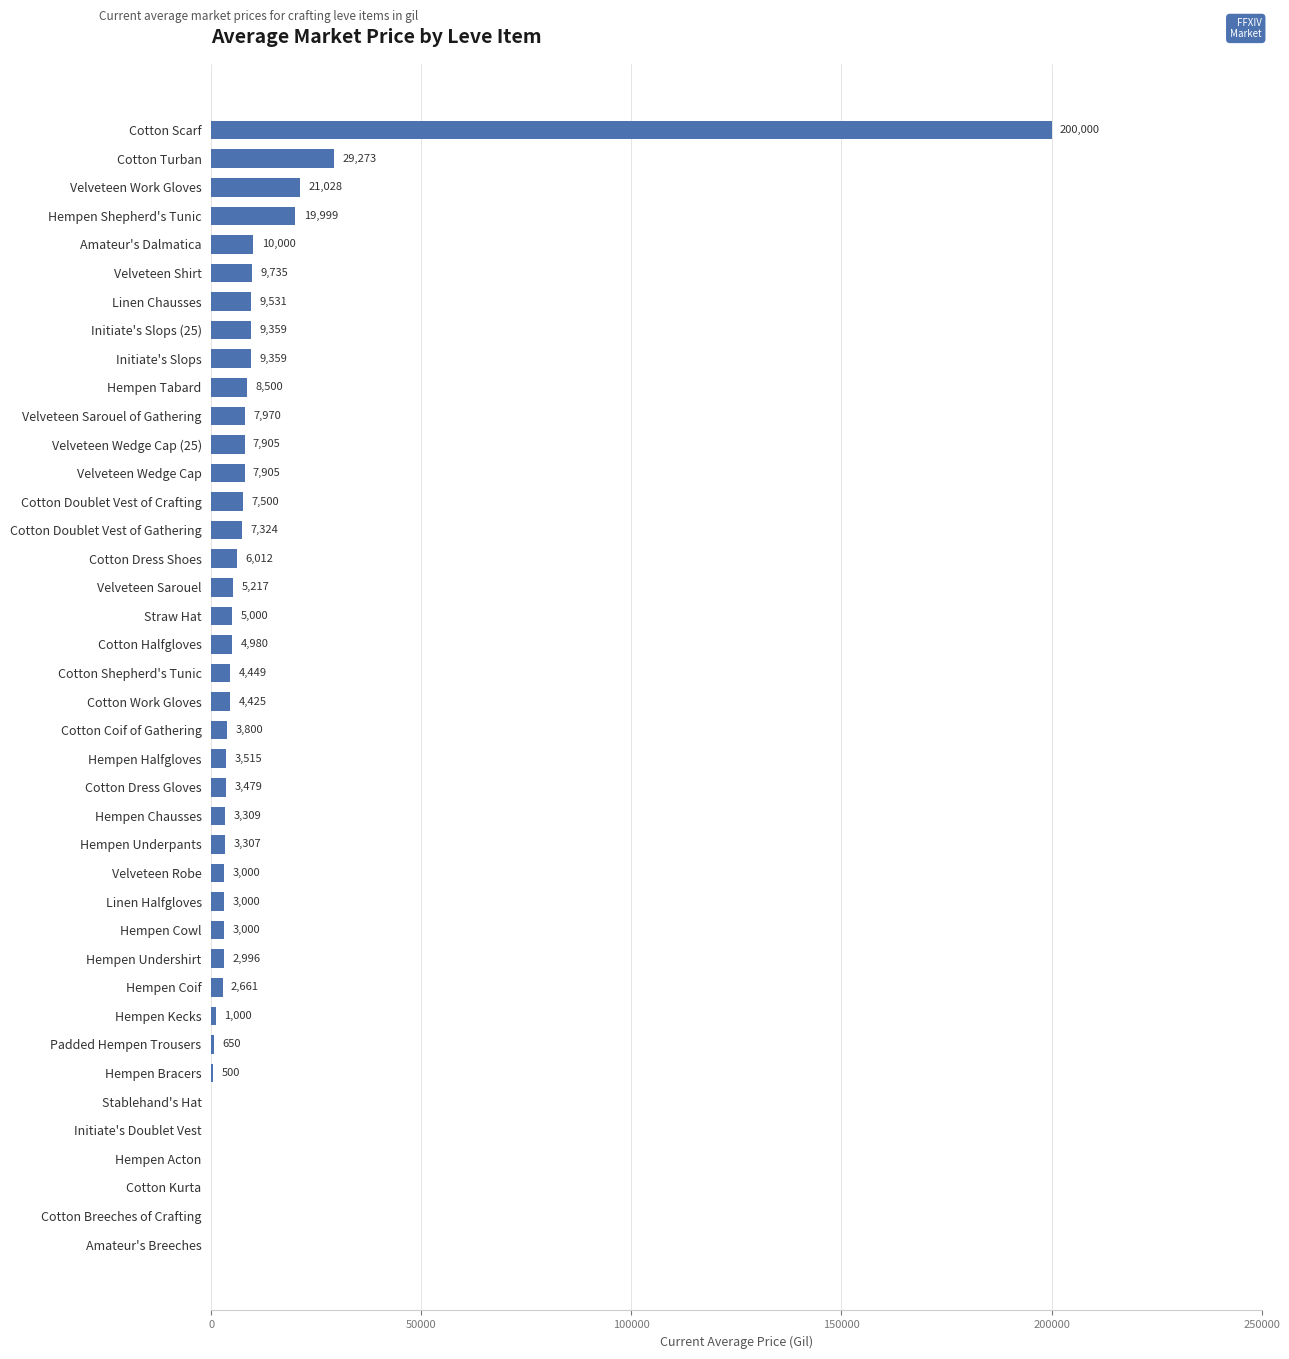

Reading bottom to top, extract all data points from this chart.

Amateur's Breeches=0	Cotton Breeches of Crafting=0	Cotton Kurta=0	Hempen Acton=0	Initiate's Doublet Vest=0	Stablehand's Hat=0	Hempen Bracers=500	Padded Hempen Trousers=650	Hempen Kecks=1000	Hempen Coif=2661	Hempen Undershirt=2996	Hempen Cowl=3000	Linen Halfgloves=3000	Velveteen Robe=3000	Hempen Underpants=3307	Hempen Chausses=3309	Cotton Dress Gloves=3479	Hempen Halfgloves=3515	Cotton Coif of Gathering=3800	Cotton Work Gloves=4425	Cotton Shepherd's Tunic=4449	Cotton Halfgloves=4980	Straw Hat=5000	Velveteen Sarouel=5217	Cotton Dress Shoes=6012	Cotton Doublet Vest of Gathering=7324	Cotton Doublet Vest of Crafting=7500	Velveteen Wedge Cap=7905	Velveteen Wedge Cap (25)=7905	Velveteen Sarouel of Gathering=7970	Hempen Tabard=8500	Initiate's Slops=9359	Initiate's Slops (25)=9359	Linen Chausses=9531	Velveteen Shirt=9735	Amateur's Dalmatica=10000	Hempen Shepherd's Tunic=19999	Velveteen Work Gloves=21028	Cotton Turban=29273	Cotton Scarf=200000